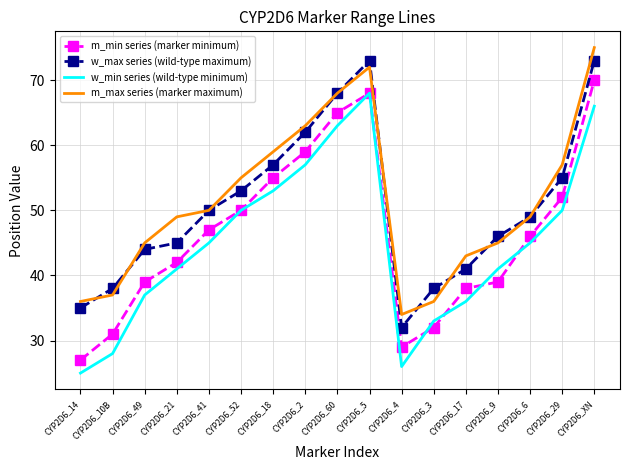

True or false: w_max series (wild-type maximum) and m_min series (marker minimum) cross at least once.

False